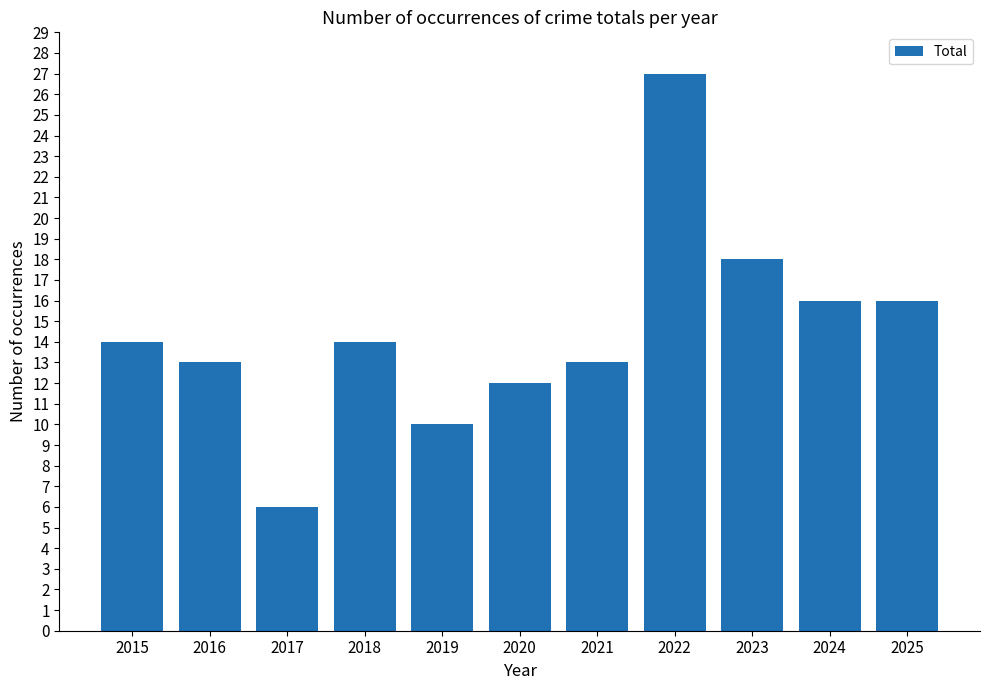

Count the number of data series in this chart.

1